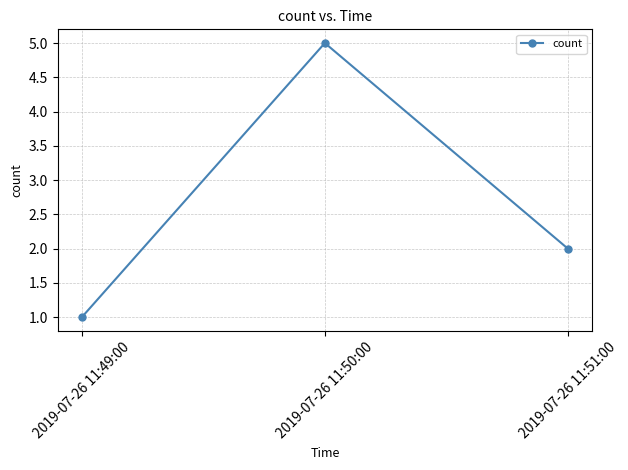

Where does the data first go above 2?

2019-07-26 11:50:00